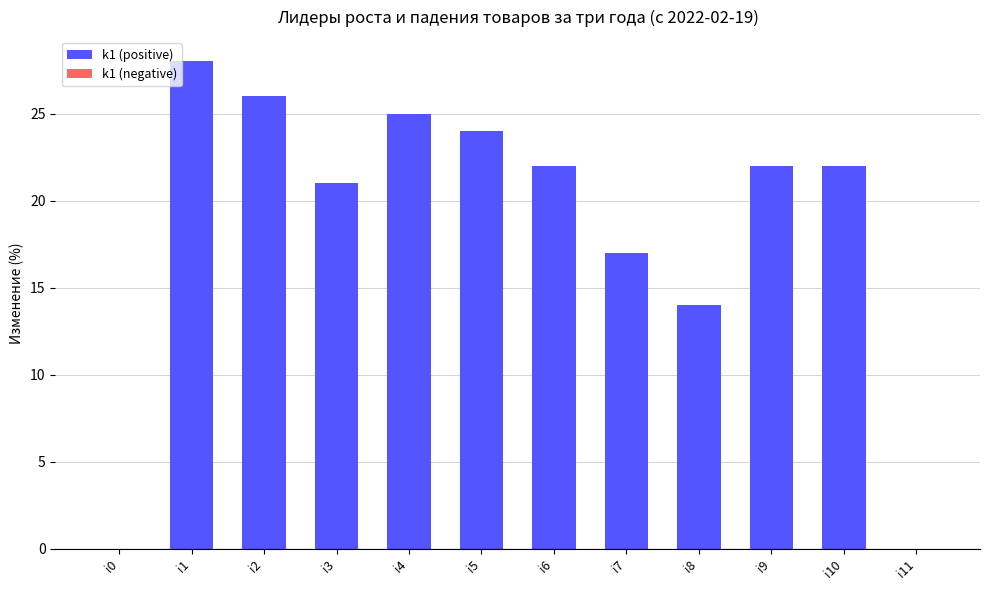

What is the change in value from i6 to i7?

-5